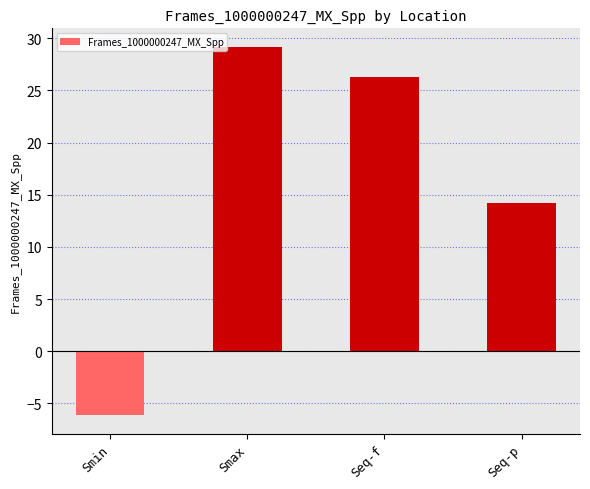

Between Seq-p and Smax, which is larger?

Smax